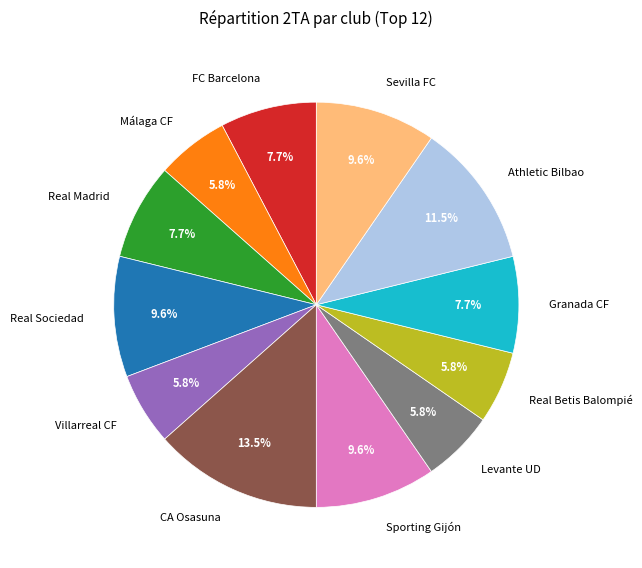

Which has a higher value, Sporting Gijón or Málaga CF?

Sporting Gijón